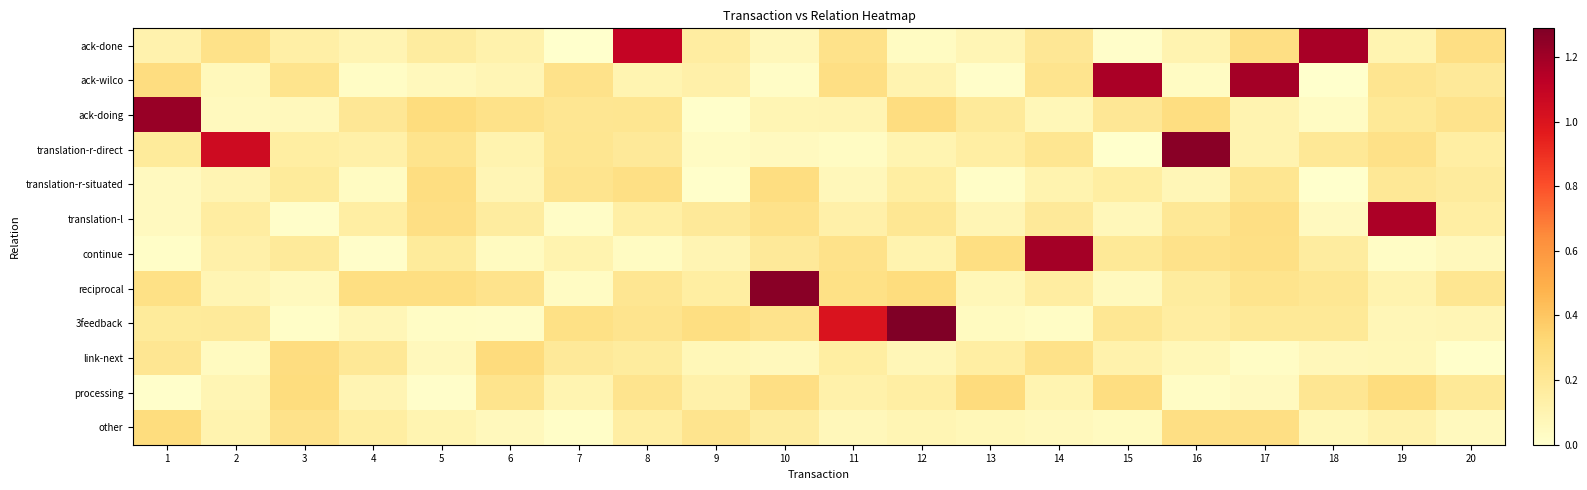

Rank the series at 1 from highest to lowest value.

ack-doing, other, ack-wilco, reciprocal, link-next, 3feedback, translation-r-direct, ack-done, translation-r-situated, translation-l, continue, processing